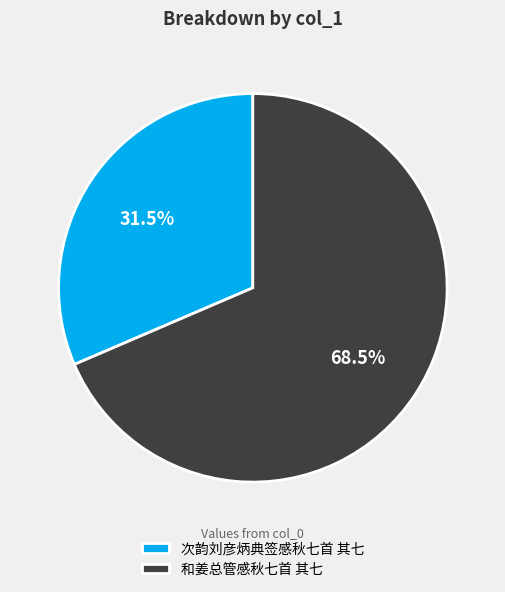

How many slices are in this pie chart?

2